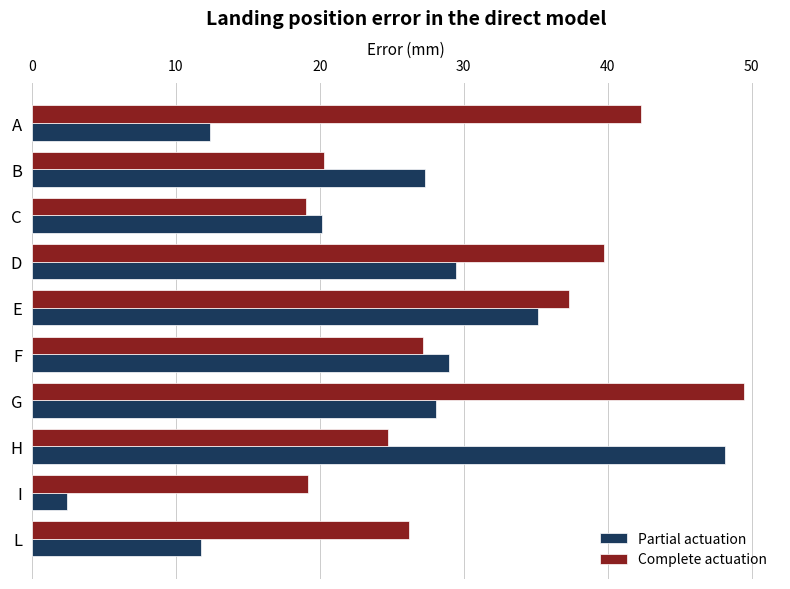

At which category does the chart reach its peak across all series?

G